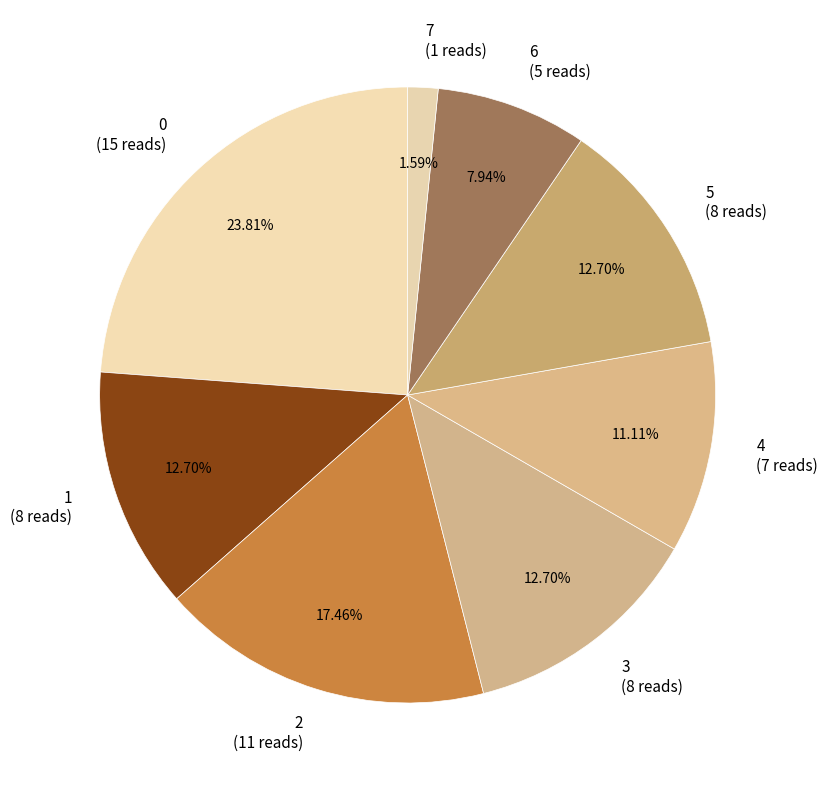

Is there a majority slice in this chart?

No